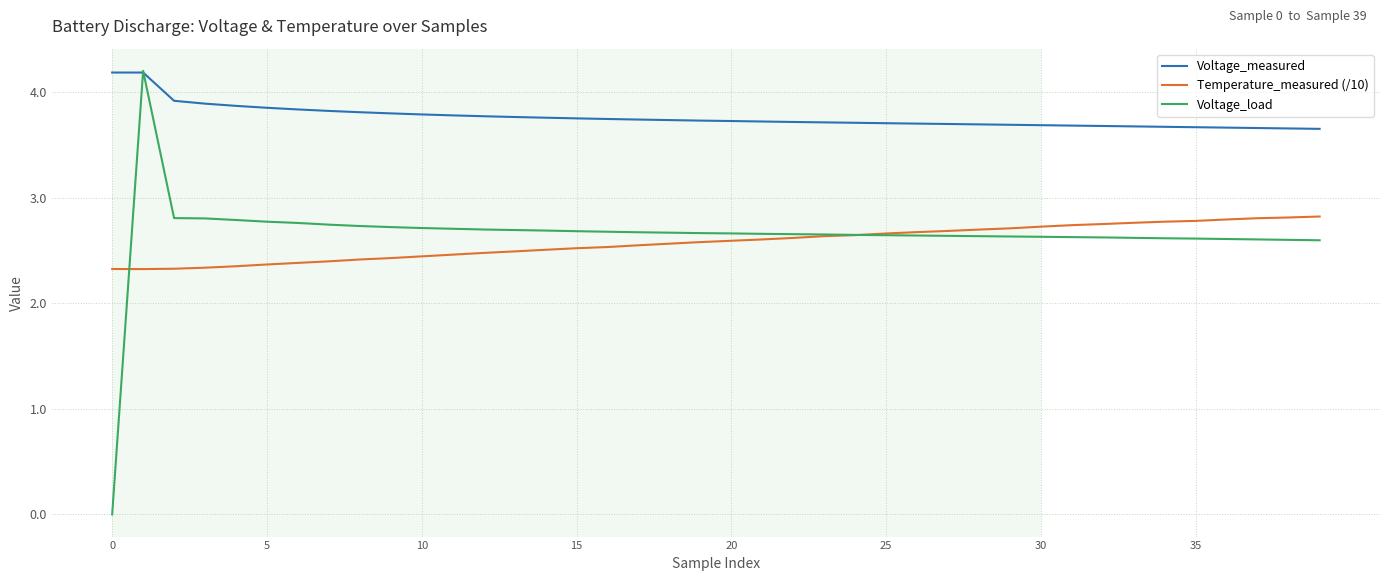

What are all the series names shown in the legend?

Voltage_measured, Temperature_measured (/10), Voltage_load